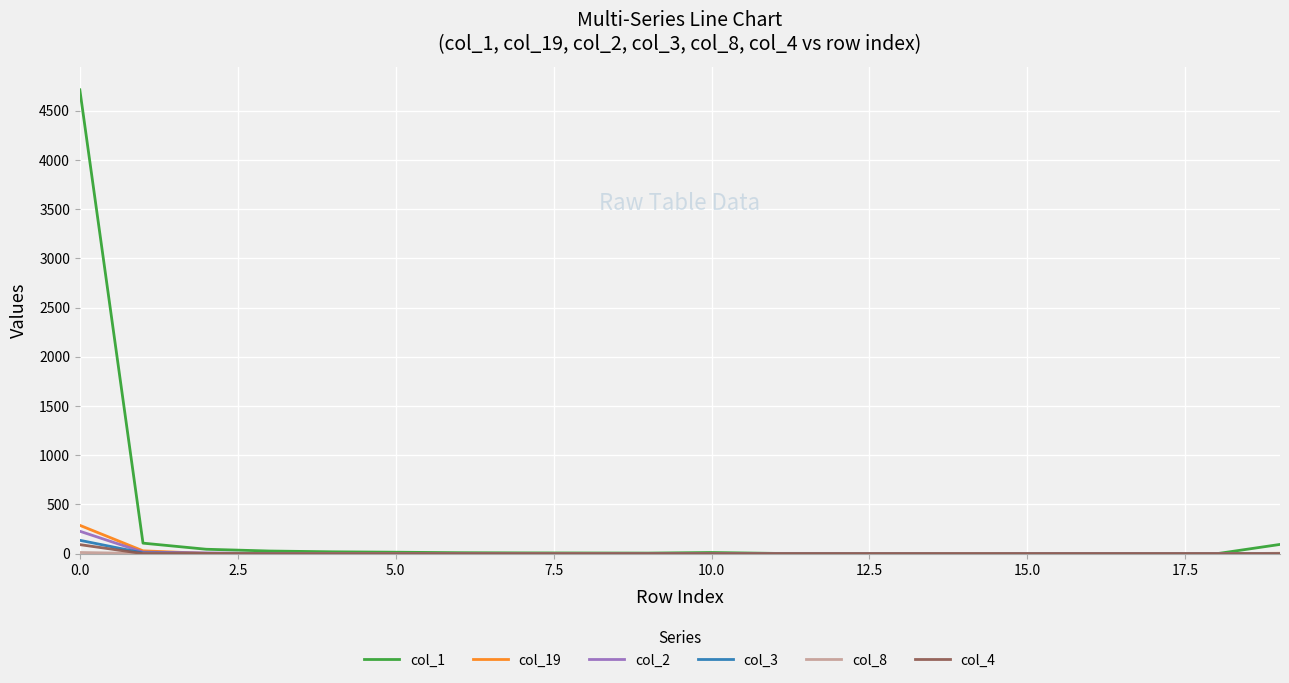

What is the maximum value shown in the chart?

4711